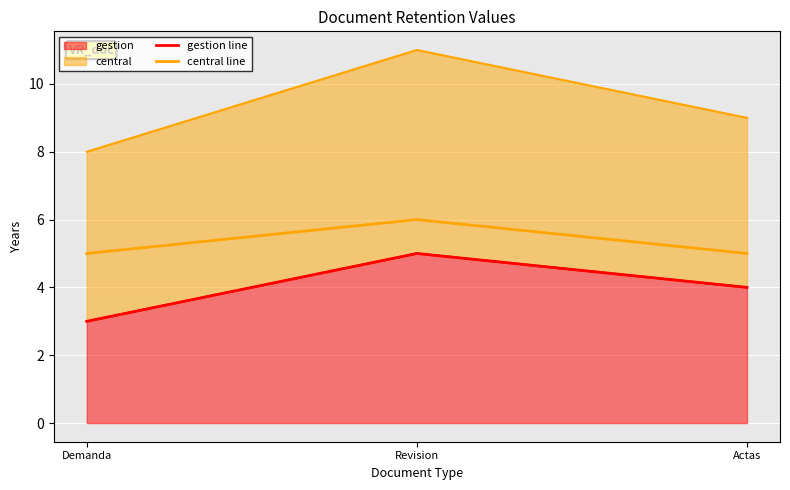

Read the central line value at Demanda.

5